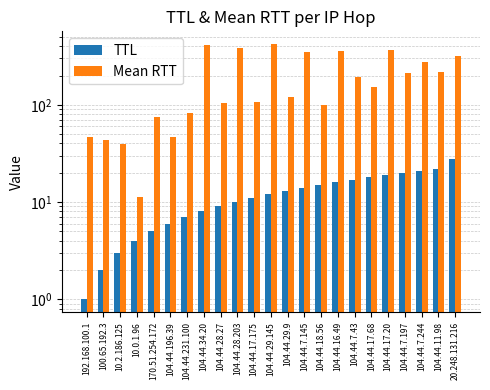

Reading left to right, extract all data points from this chart.

TTL: 1.0	2.0	3.0	4.0	5.0	6.0	7.0	8.0	9.0	10.0	11.0	12.0	13.0	14.0	15.0	16.0	17.0	18.0	19.0	20.0	21.0	22.0	28.0
Mean RTT: 46.6	43.9	39.9	11.2	74.7	46.2	82.2	410.1	103.7	383.4	107.2	420.8	118.9	347.8	100.0	361.1	192.1	151.0	365.0	213.9	274.8	215.5	320.3